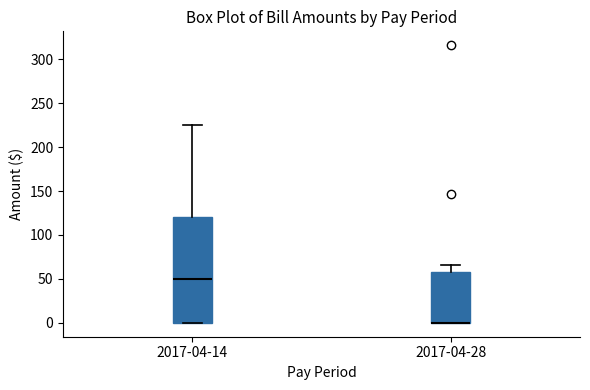

Reading left to right, transcribe this box plot: for each box, give where its median line is, the range the box spans, and where its two whiskers end, as read against the y-axis. The values are not printed on the chart, so give them approximately, as read against the axis.

2017-04-14: median 50, box 0 to 120, whiskers 0 to 225
2017-04-28: median 0 (drawn on the box's lower edge), box 0 to 60, whiskers 0 to 65